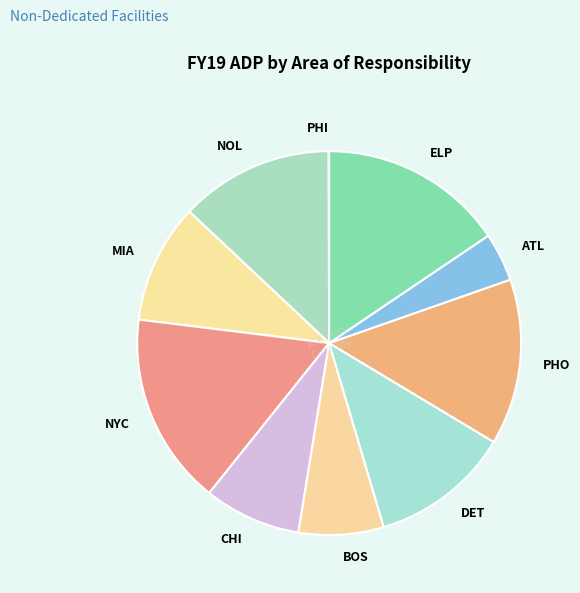

Combined, do NOL and BOS account for over 50%?

No